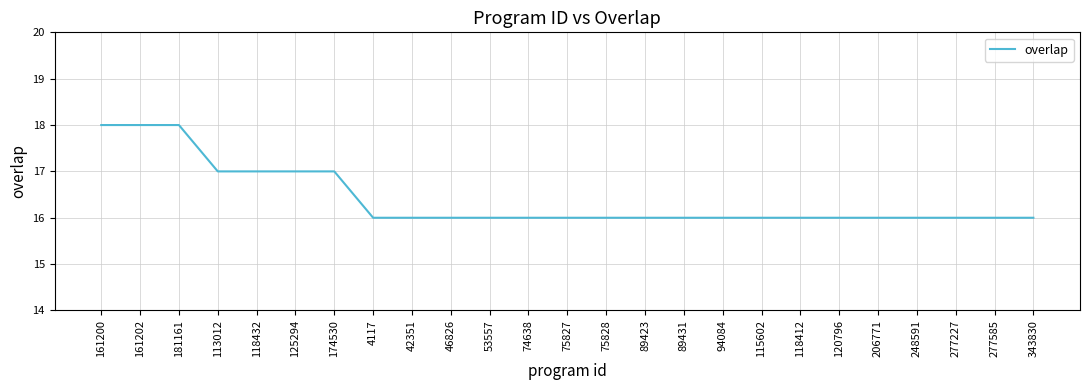

Reading left to right, transcribe all the data shown in this chart.

18	18	18	17	17	17	17	16	16	16	16	16	16	16	16	16	16	16	16	16	16	16	16	16	16